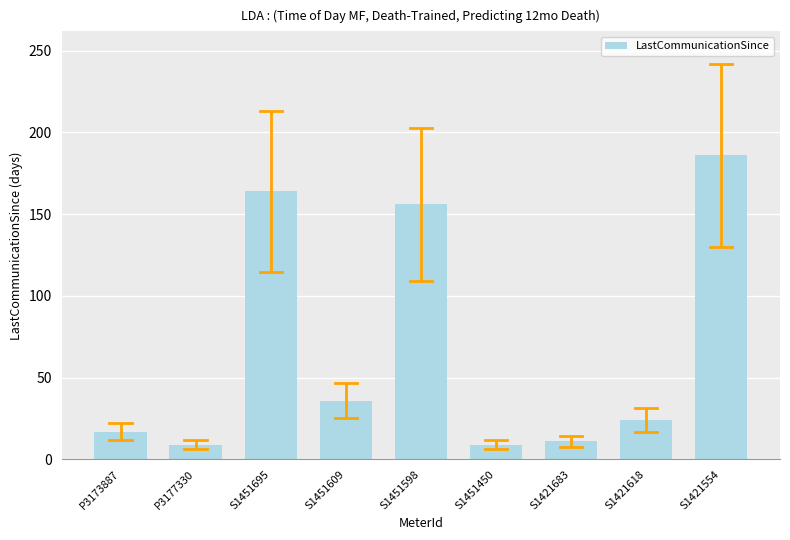

Which category has the highest value across all series?

S1421554